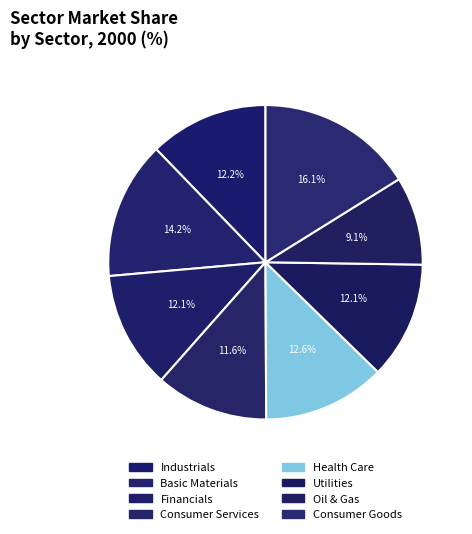

How many segments does this pie chart have?

8